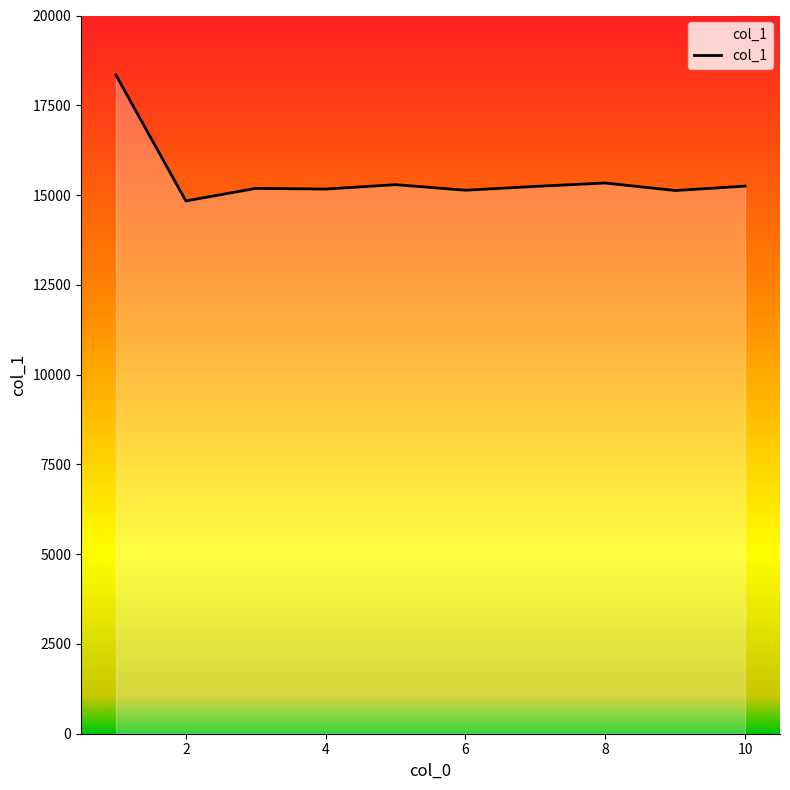

What is the maximum value shown in the chart?

18341